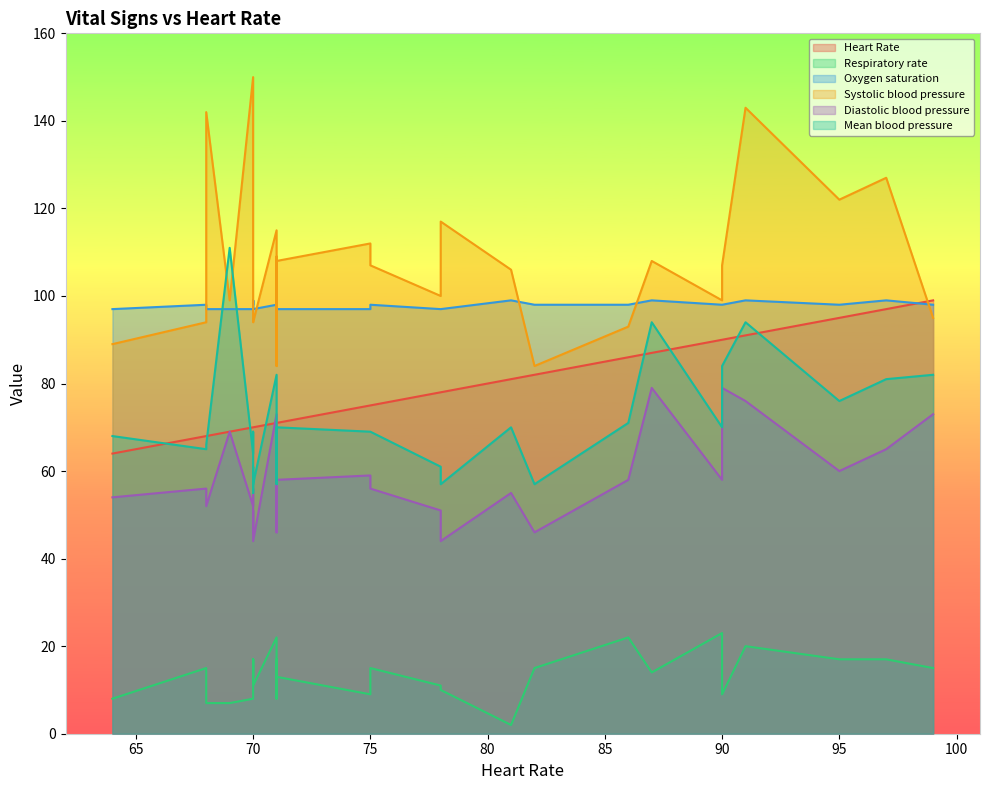

At 70, list the series in order from smallest to largest.

Respiratory rate, Diastolic blood pressure, Mean blood pressure, Heart Rate, Oxygen saturation, Systolic blood pressure